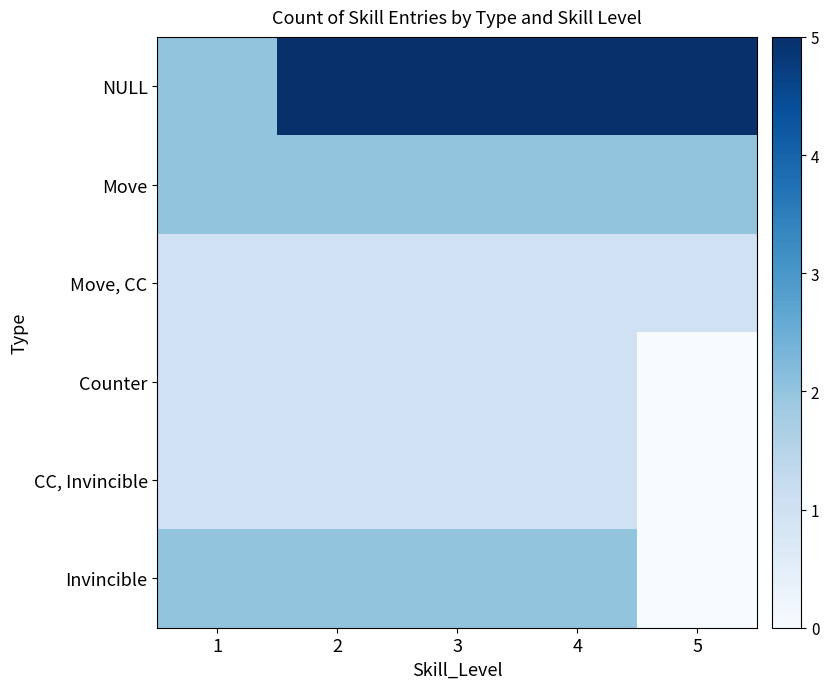

List the series in order of their peak value, lowest first.

Move, CC, Counter, CC, Invincible, Move, Invincible, NULL